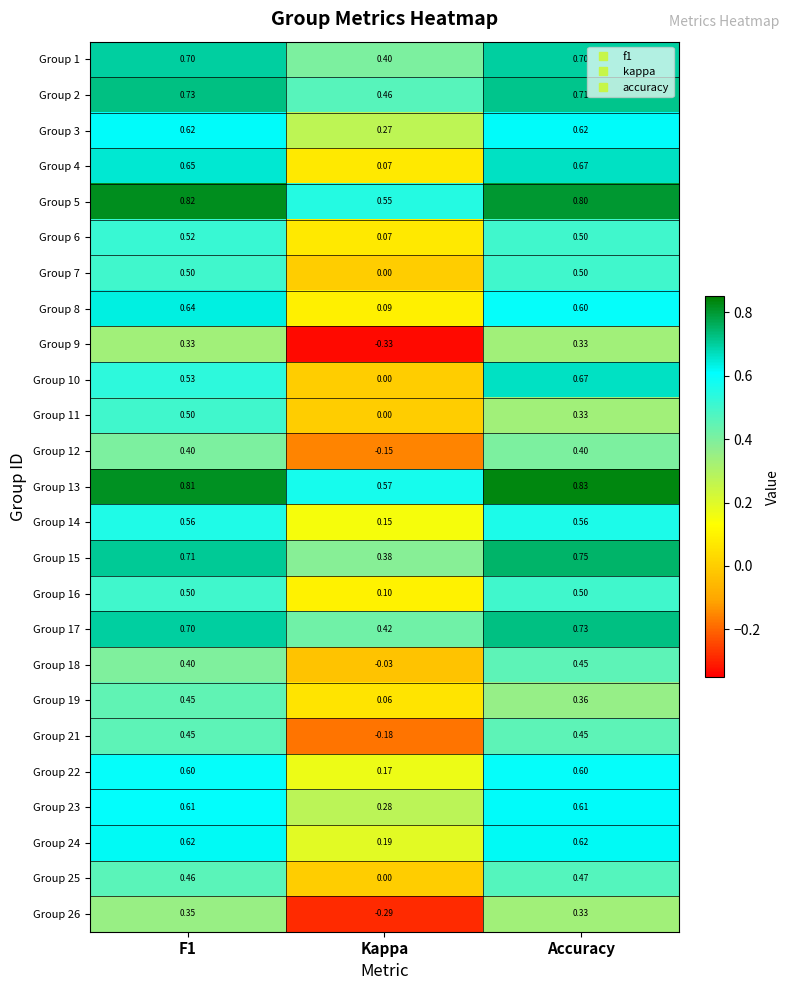

Is the value of Group 26 at Kappa greater than the value of Group 12 at Accuracy?

No